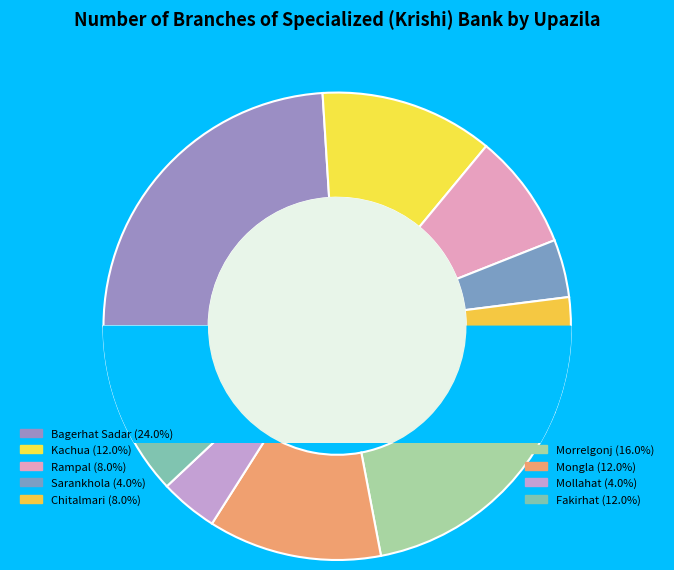

How much of the chart is everything except Bagerhat Sadar?

76.0%